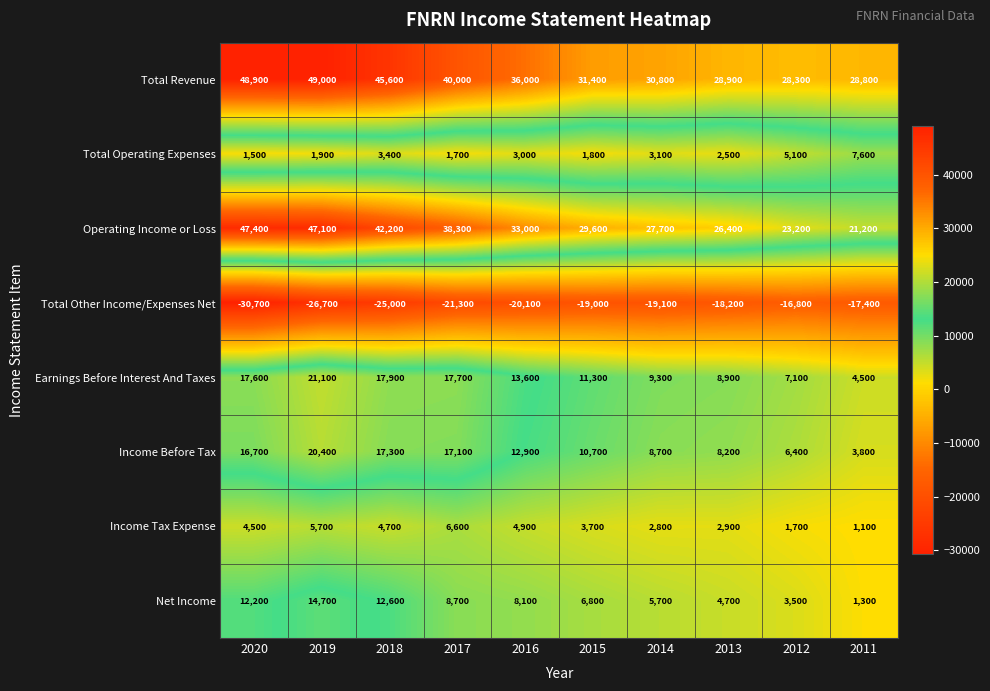

What is the difference between the maximum and minimum values in the Total Other Income/Expenses Net series?

13900